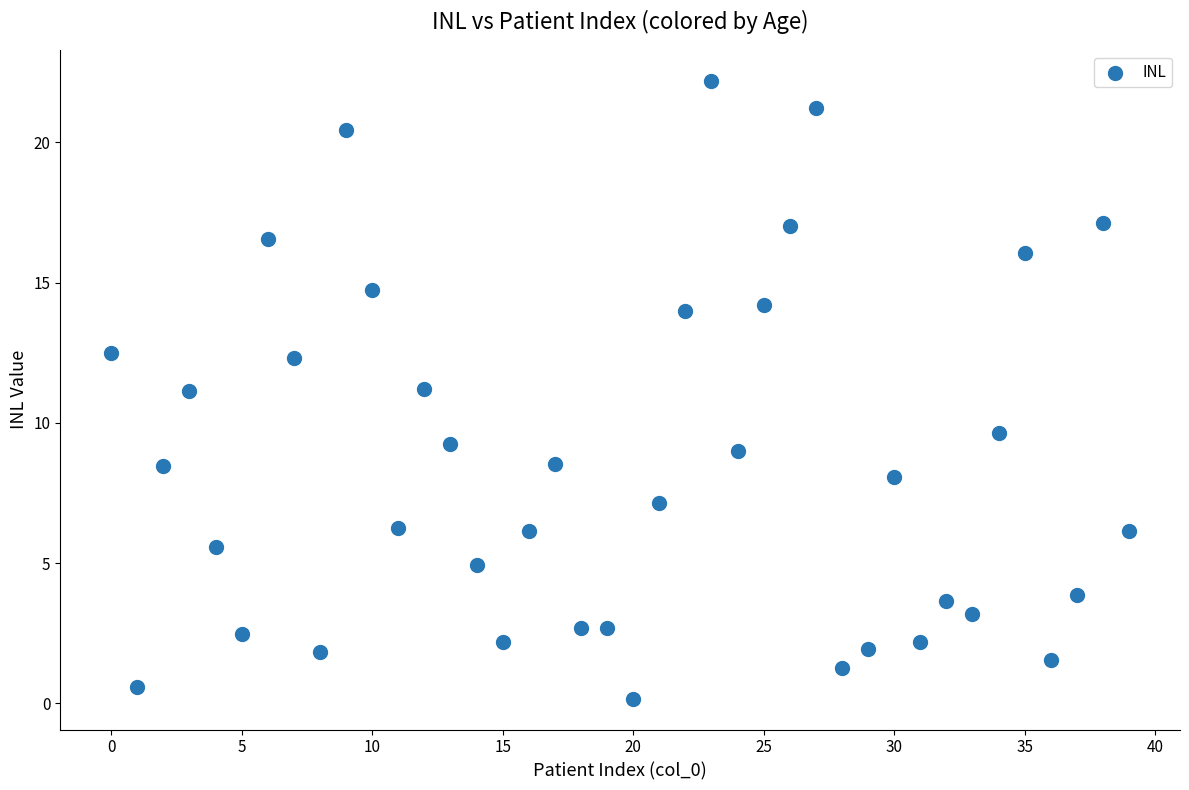

What is the range of Y values (max minus min)?

22.0